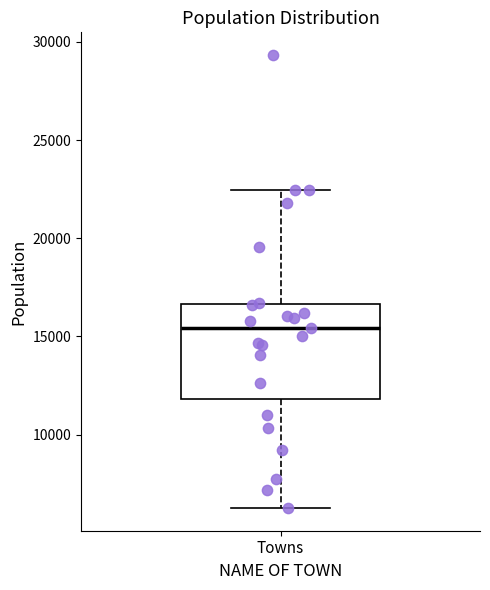

Read this box plot against the y-axis: the position of the median line, the range covered by the box, and the ends of both whiskers. The values are not printed on the chart, so give them approximately, as read against the axis.

median 15500, box 12000 to 16500, whiskers 6500 to 22500